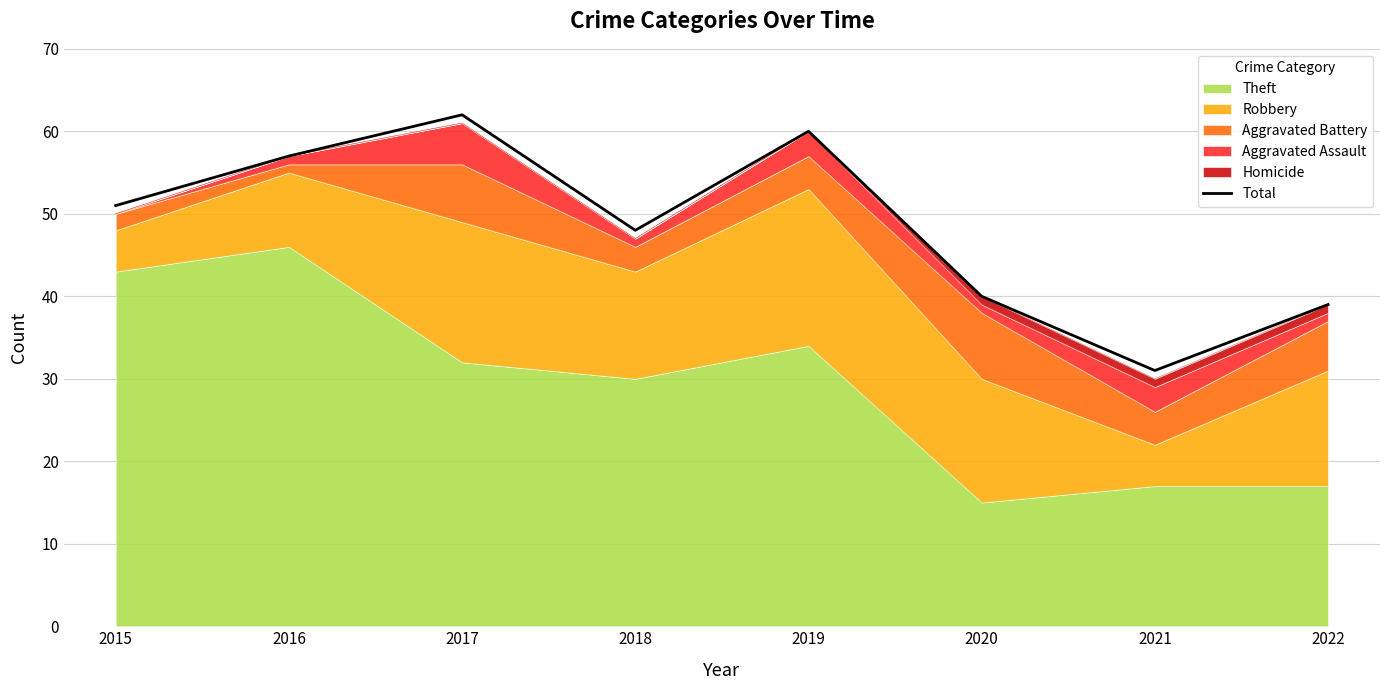

Approximately how many times larger is the value at 2017 compared to 2019?

1.0